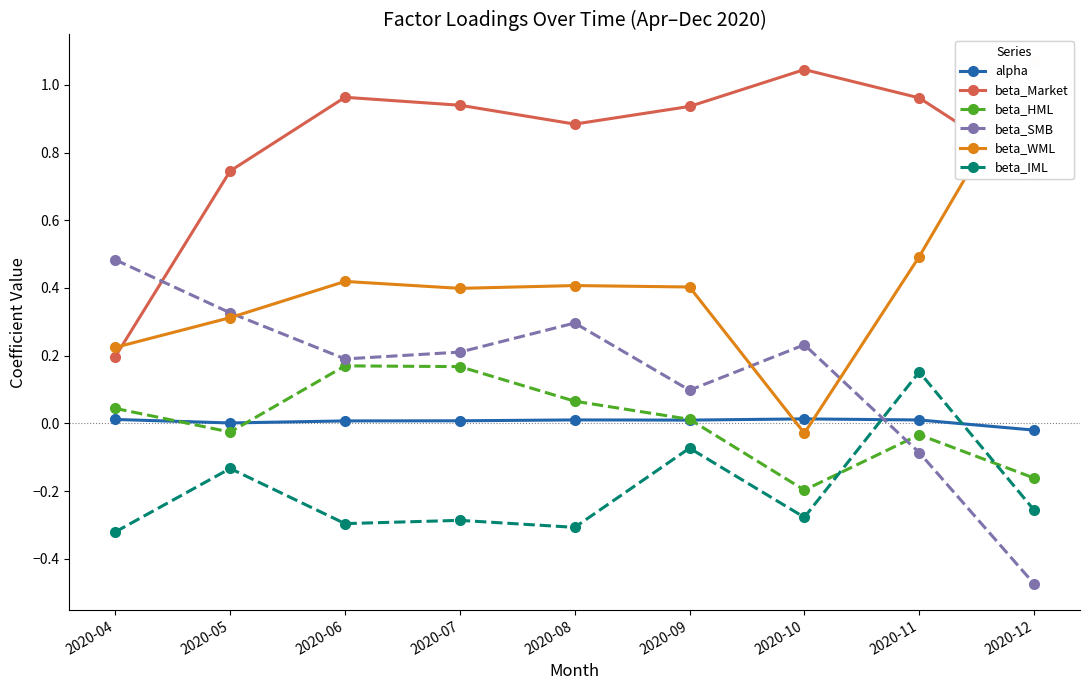

What is the spread (max minus min) of values at 2020-04?

0.8